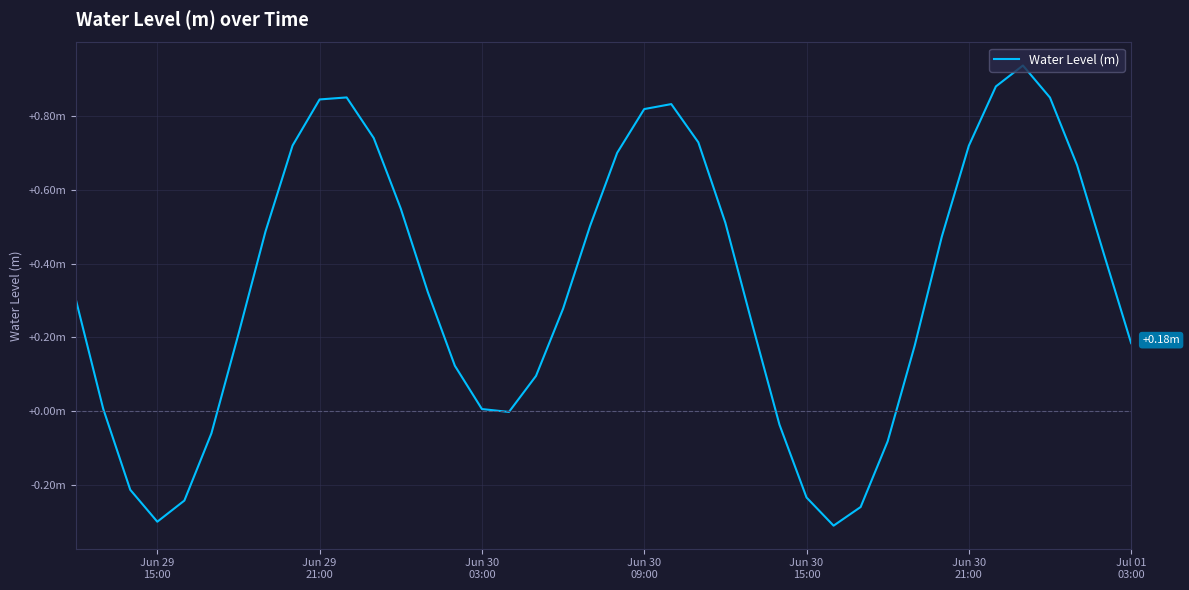

Reading left to right, transcribe all the data shown in this chart.

0.3	0.0	-0.2	-0.3	-0.2	-0.1	0.2	0.5	0.7	0.8	0.8	0.7	0.5	0.3	0.1	0.0	-0.0	0.1	0.3	0.5	0.7	0.8	0.8	0.7	0.5	0.2	-0.0	-0.2	-0.3	-0.3	-0.1	0.2	0.5	0.7	0.9	0.9	0.8	0.7	0.4	0.2